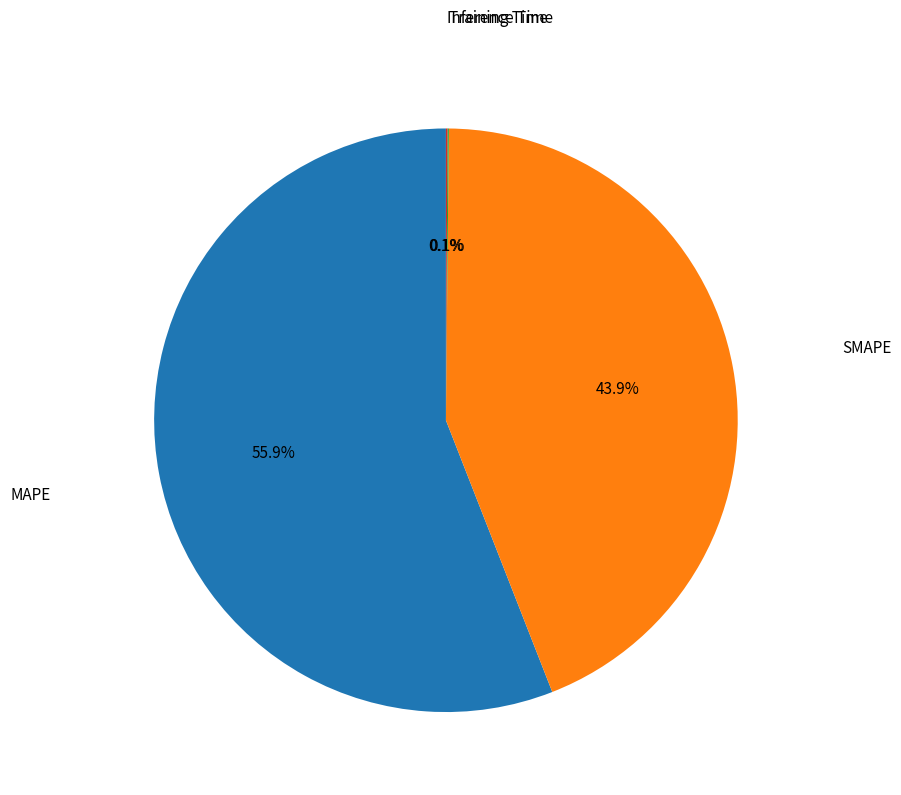

Does SMAPE represent more than half of the total?

No